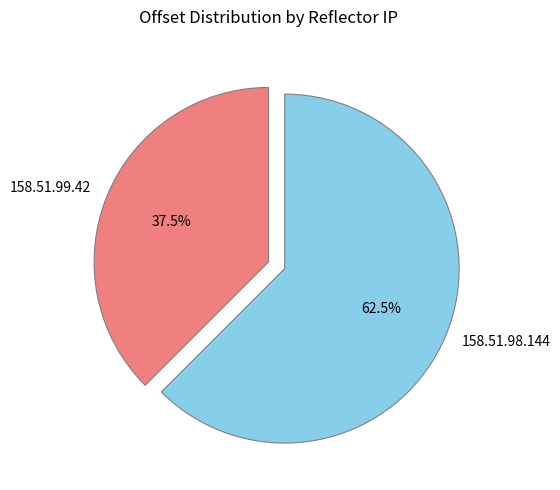

Rank the categories by value from highest to lowest.

158.51.98.144, 158.51.99.42